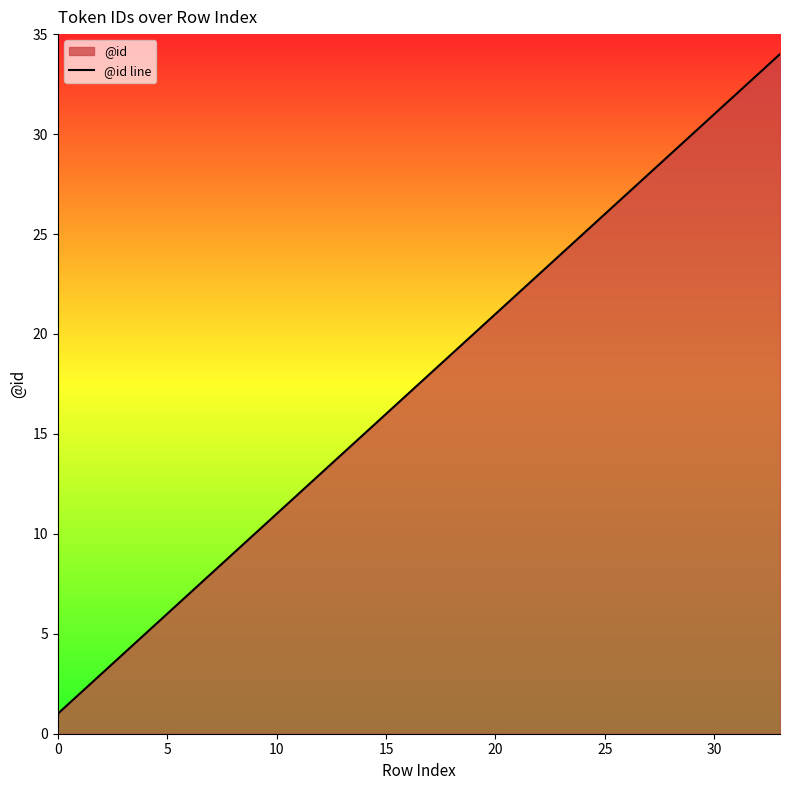

Reading left to right, what are all the values shown in this chart?

1	2	3	4	5	6	7	8	9	10	11	12	13	14	15	16	17	18	19	20	21	22	23	24	25	26	27	28	29	30	31	32	33	34